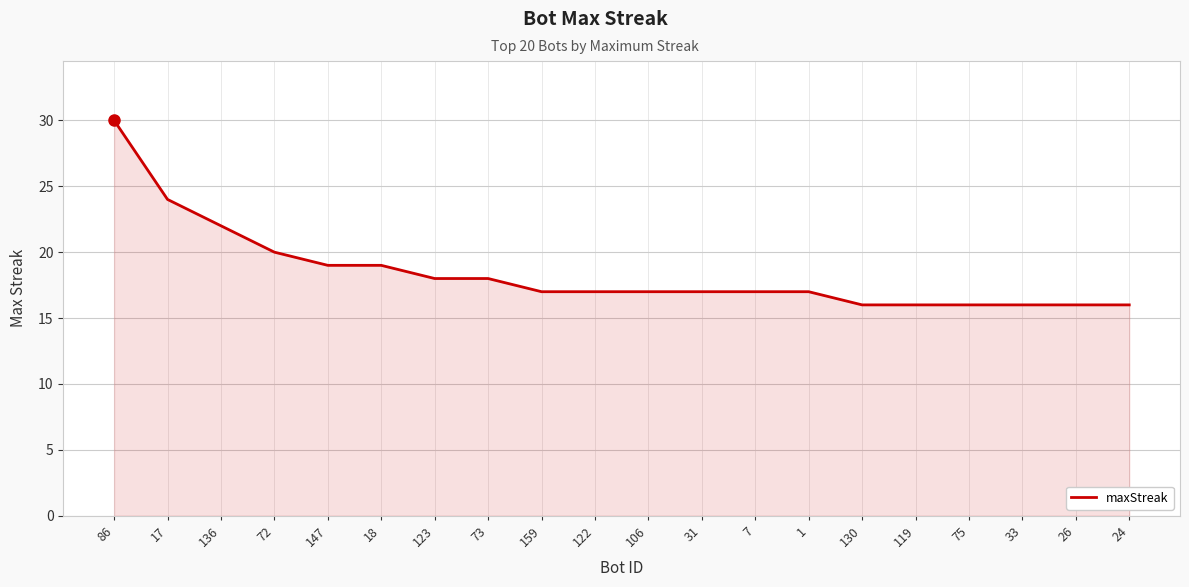

Which label corresponds to the largest value in the chart?

86